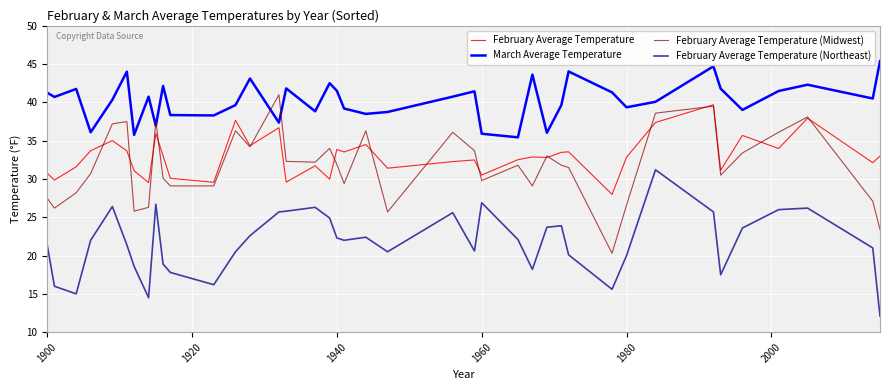

What is the average value of the March Average Temperature series?

40.3